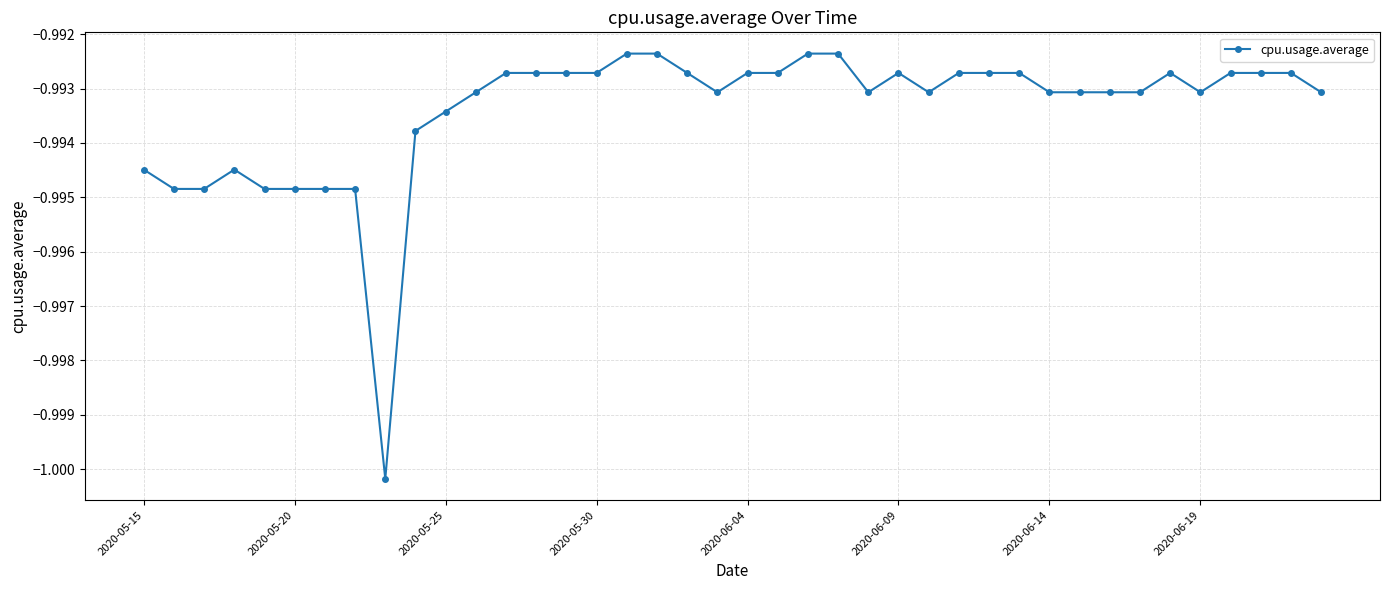

What is the sum of all values?

-39.7